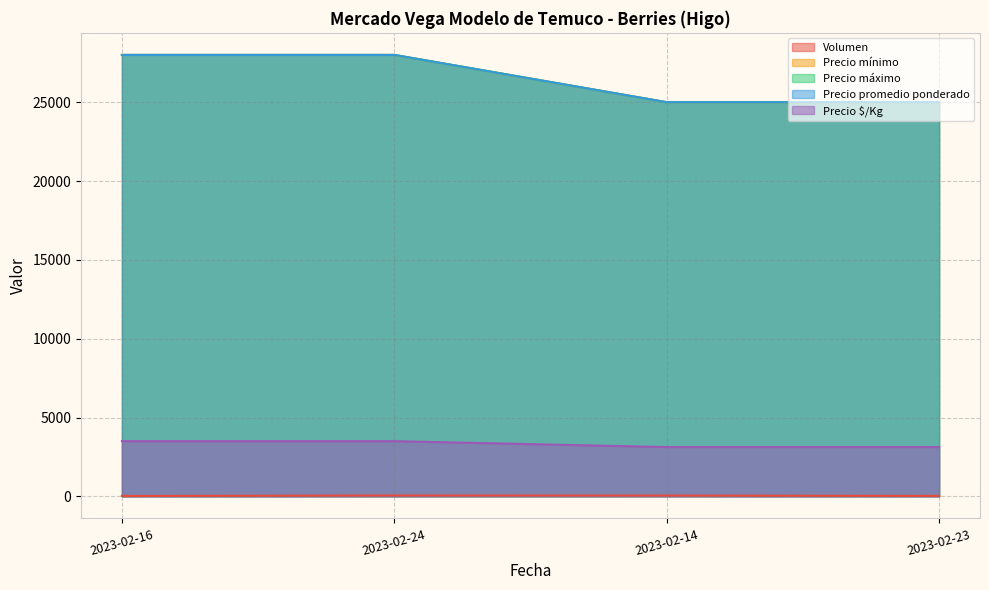

How many lines are shown in the chart?

5